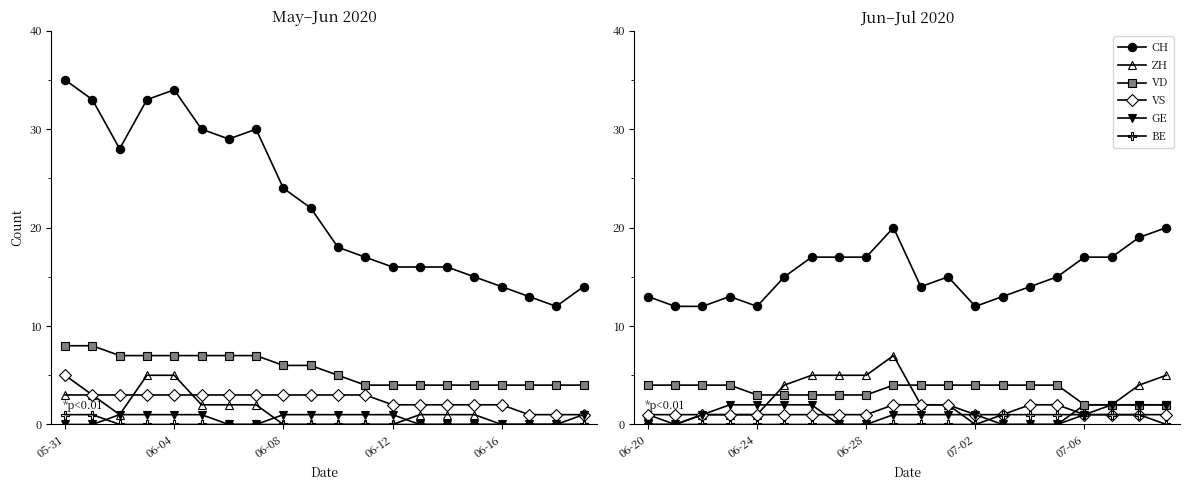

What is the spread (max minus min) of values at 17?

16